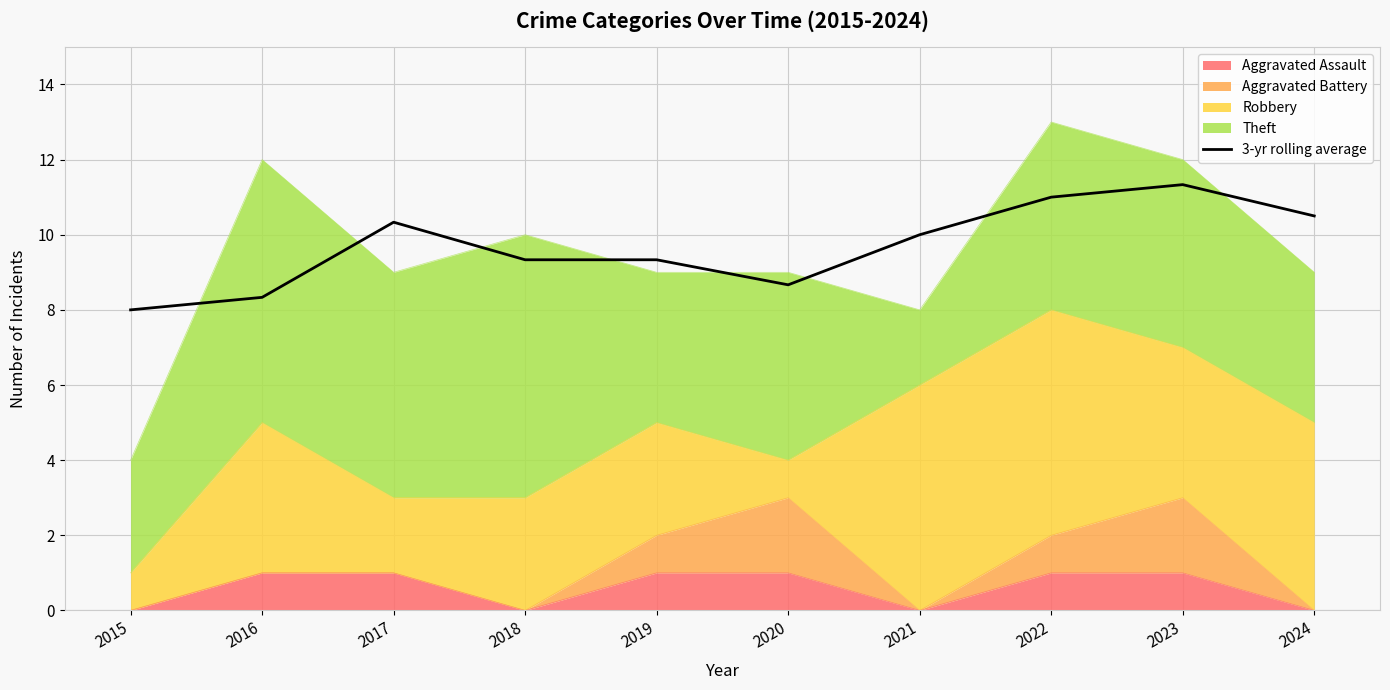

What is the sum of all values?

96.8